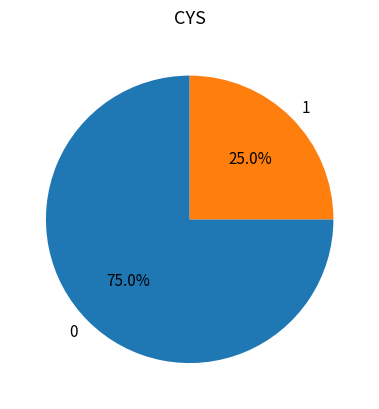

Combined, what portion of the pie is 1 and 0?

100.0%